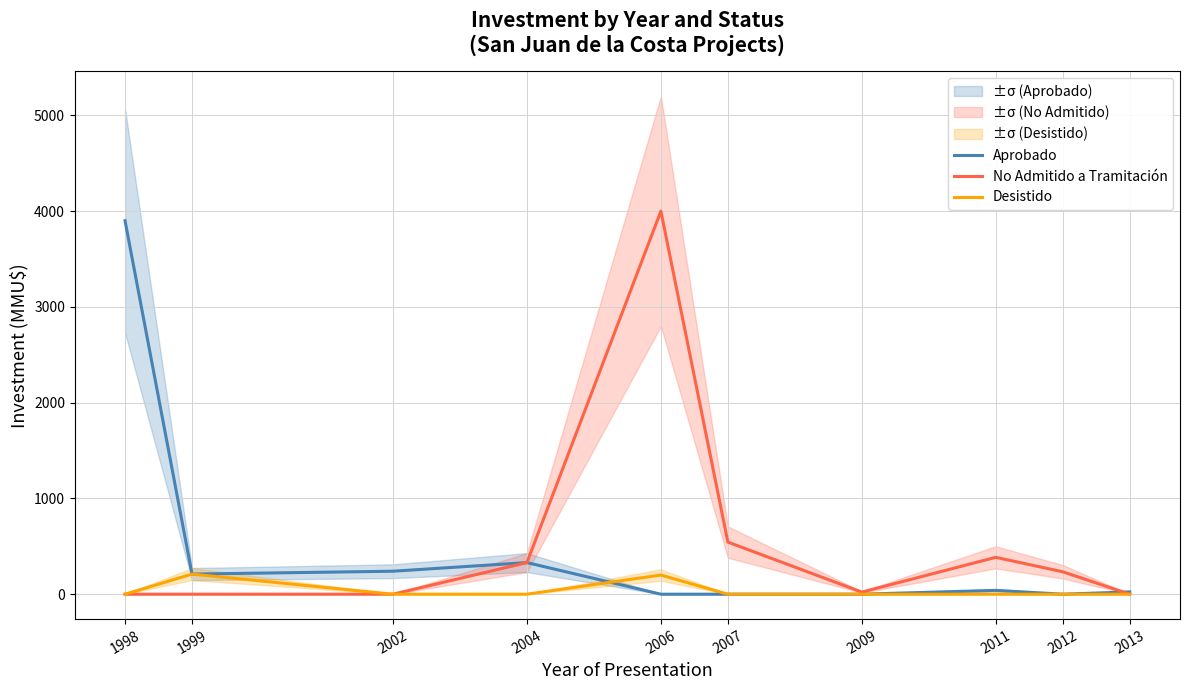

True or false: Desistido and Aprobado cross at least once.

True